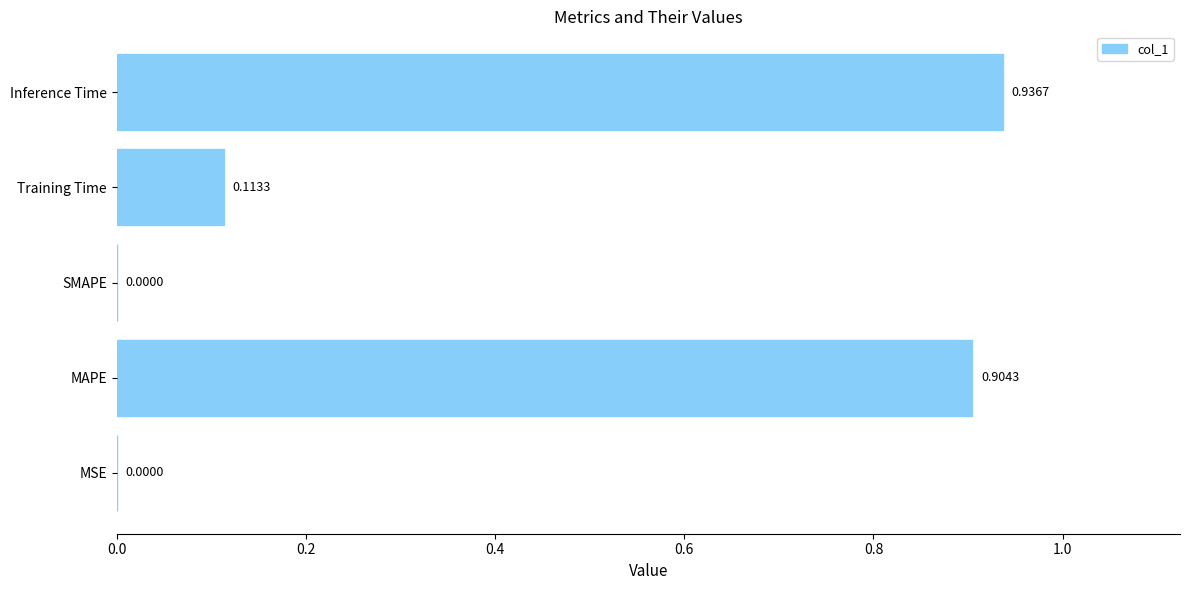

Between SMAPE and Training Time, which is larger?

Training Time